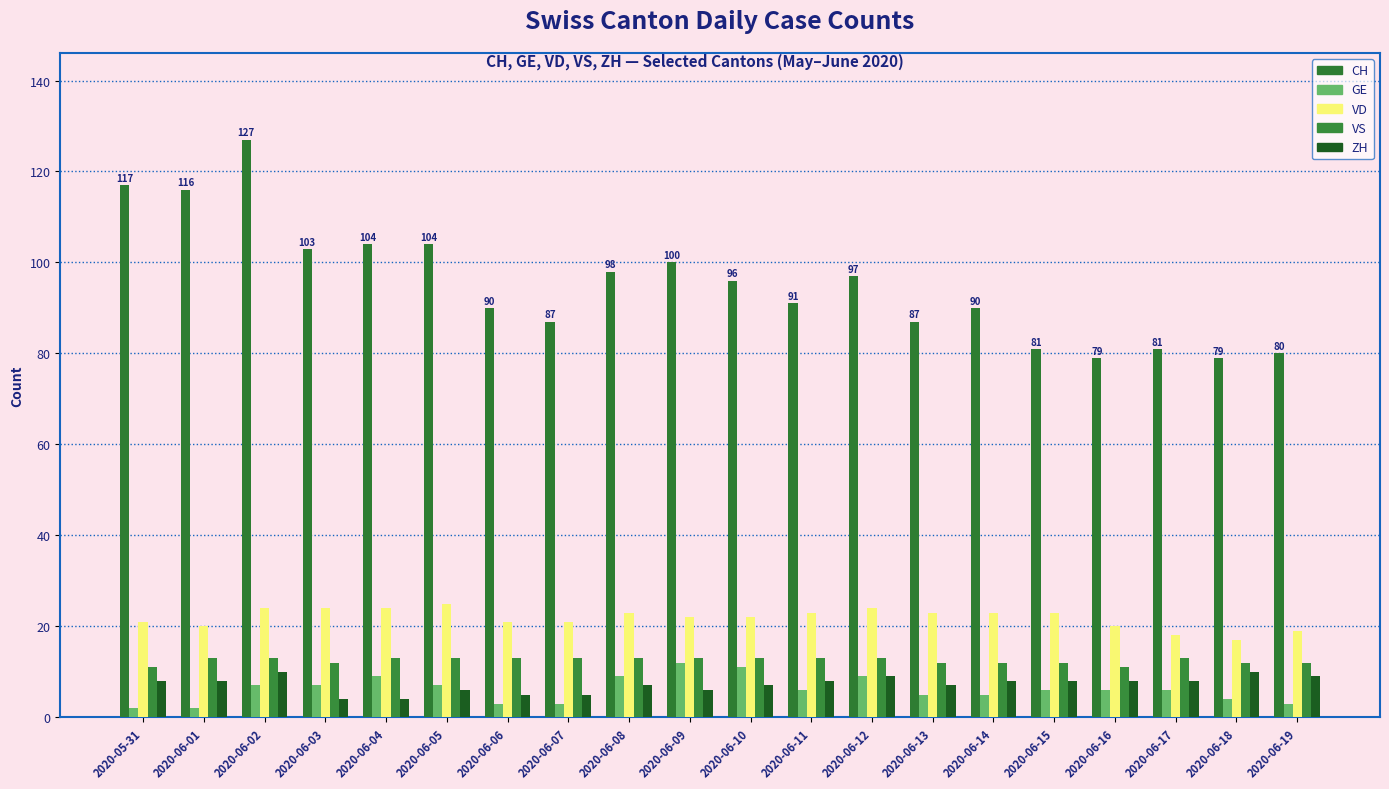

Which category has the highest value in the VD series?

2020-06-05